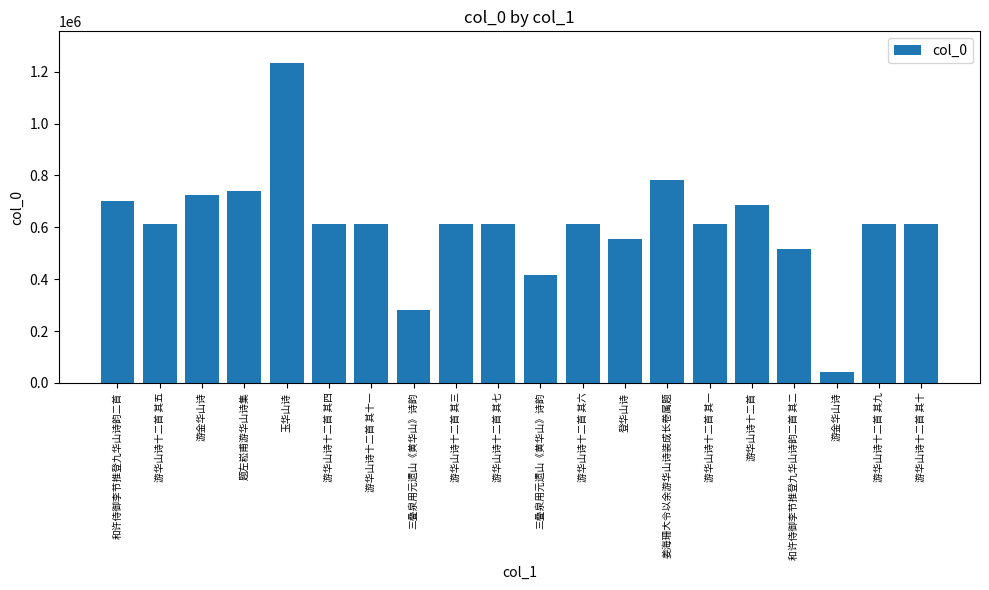

How many bars are there in total?

20